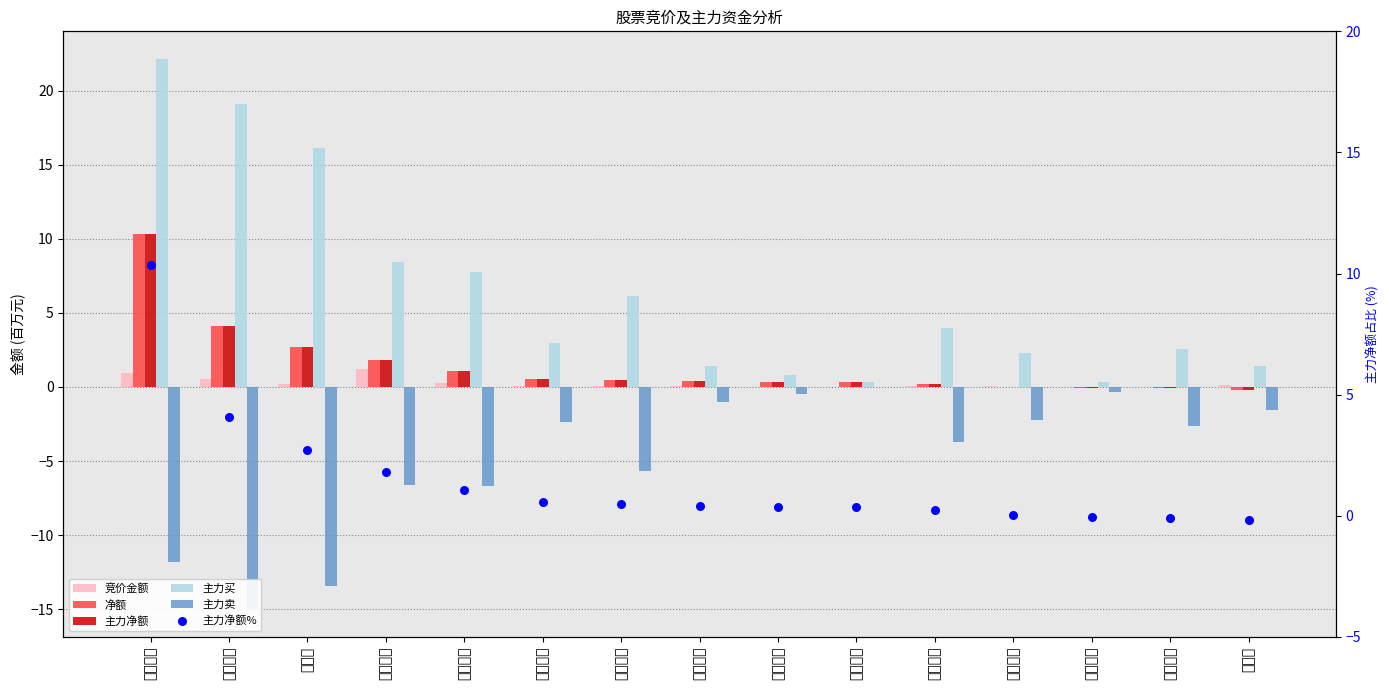

What are all the series names shown in the legend?

竞价金额, 净额, 主力净额, 主力买, 主力卖, 主力净额%